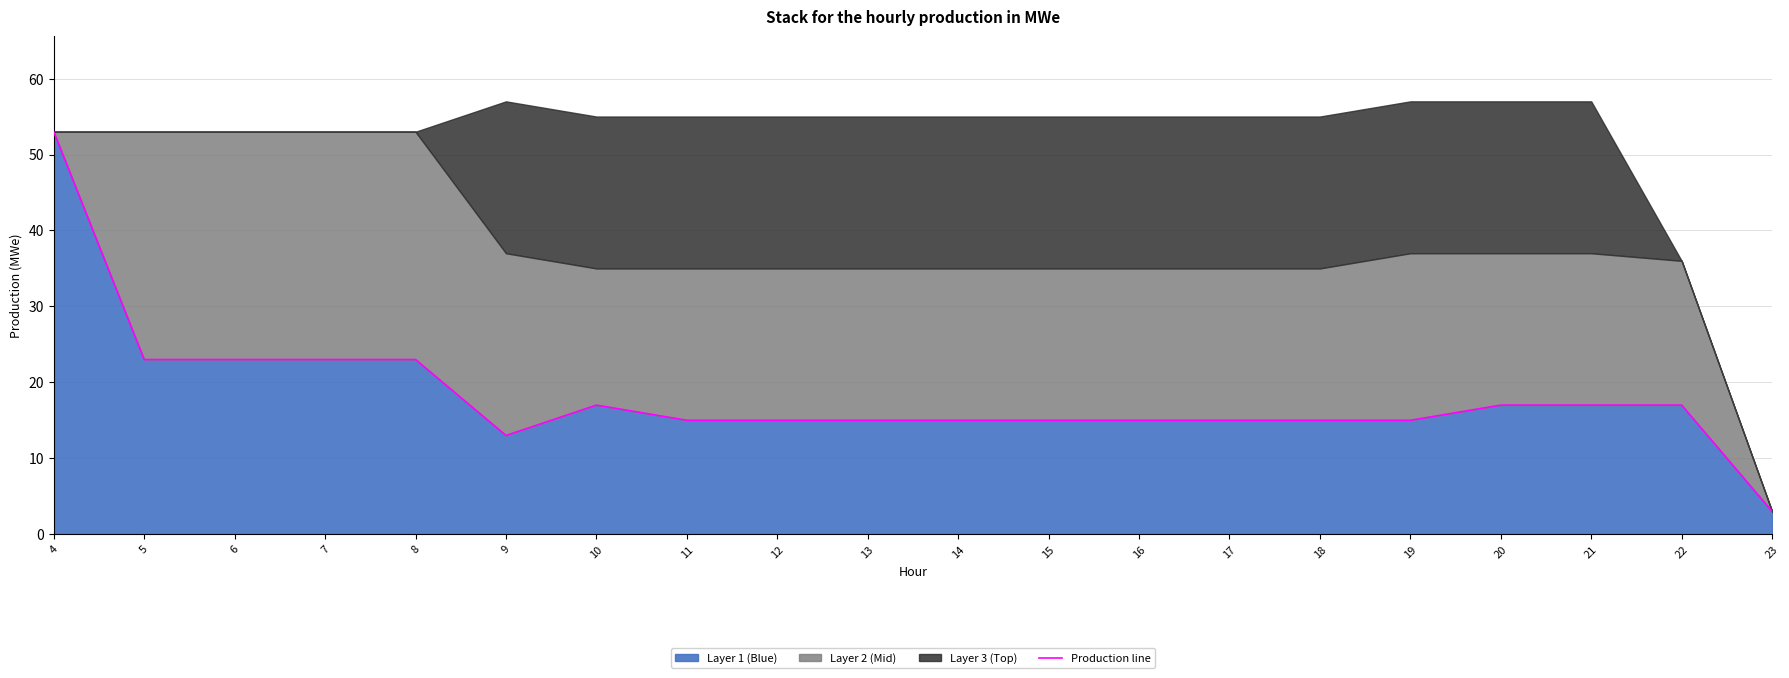

Which label corresponds to the smallest value in the chart?

23